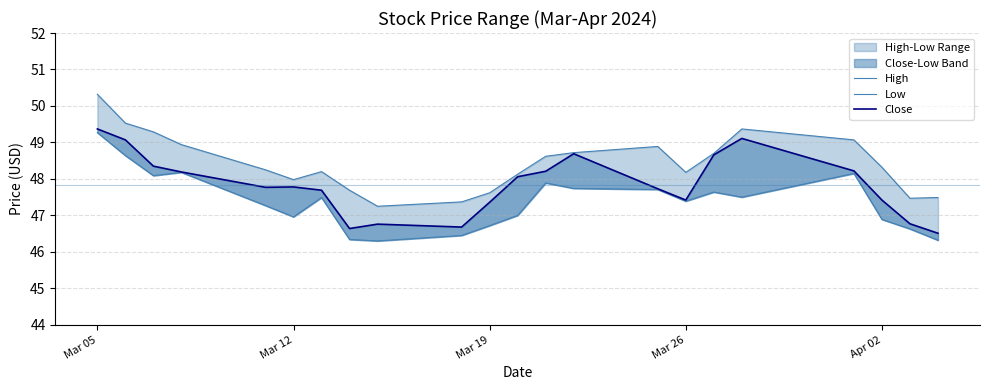

What is the approximate value of High at Mar 19?

47.6